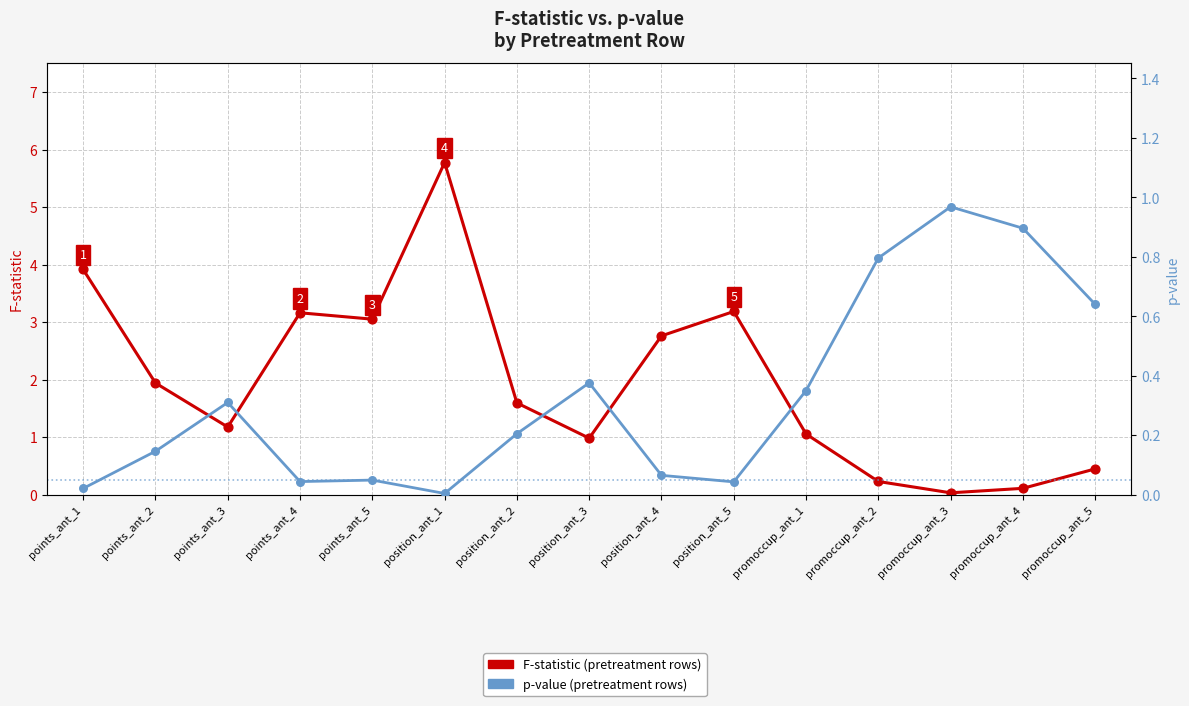

At which category is the sum across all series the highest?

position_ant_1